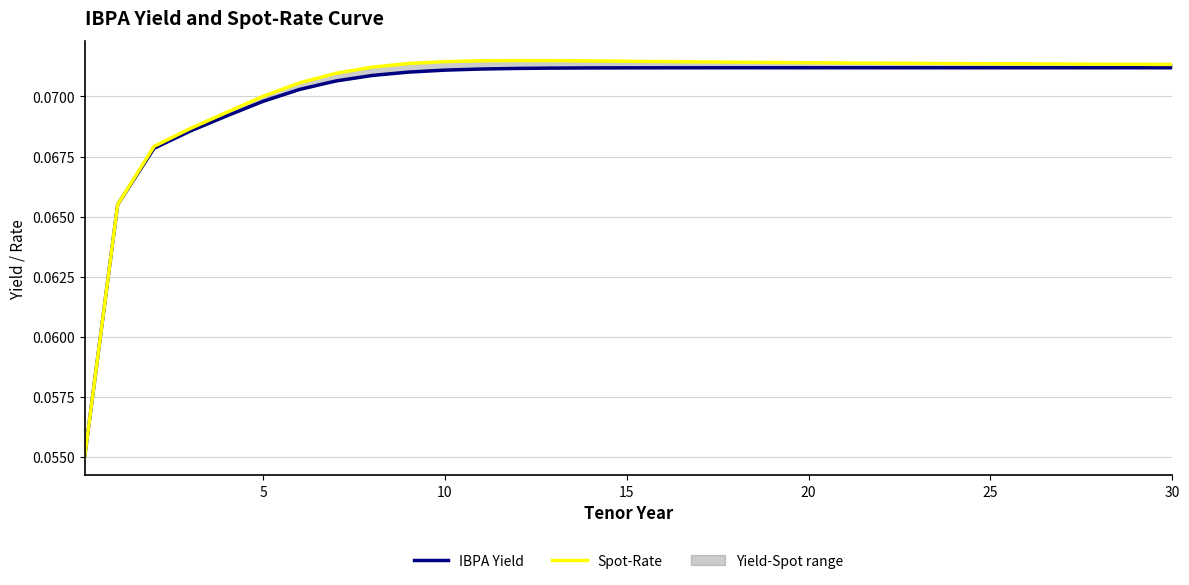

Is this an area chart (filled region under the line)?

No